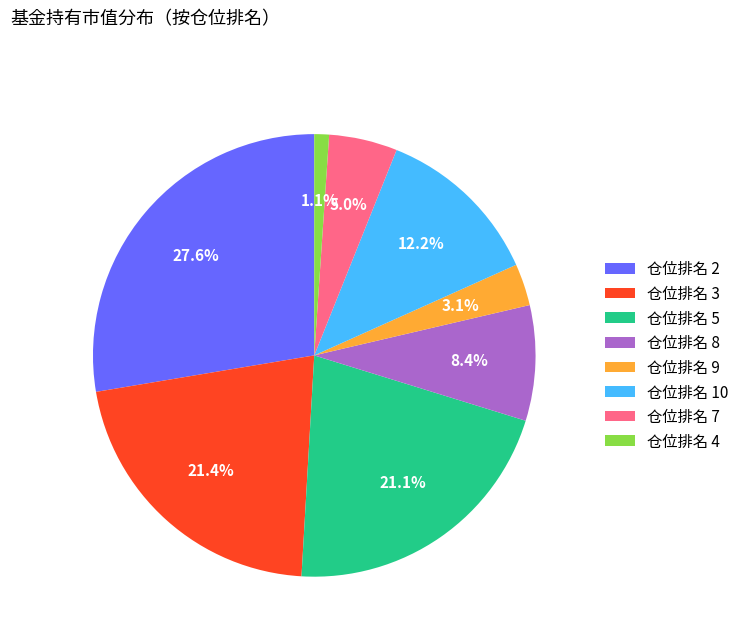

Does any single category account for the majority?

No